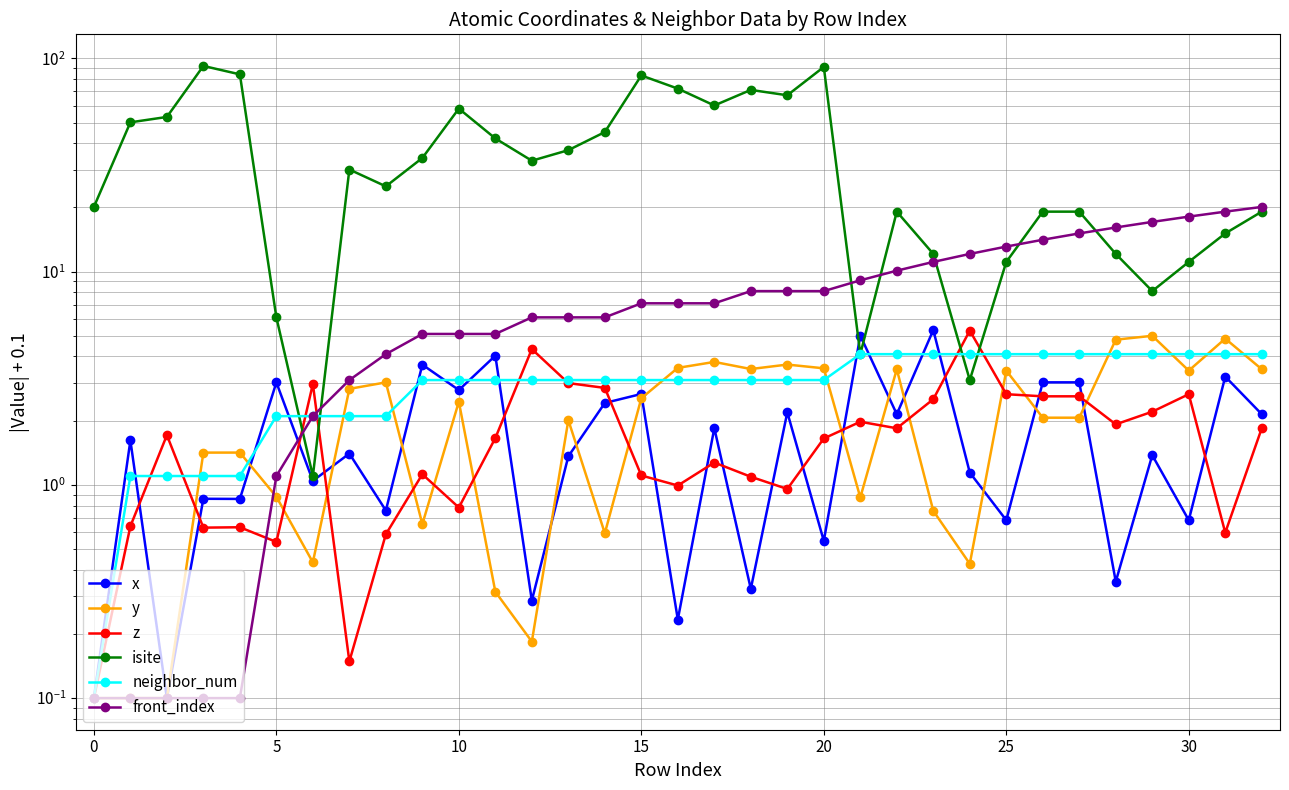

Reading left to right, what are all the values shown in this chart?

x: 0.1	1.6	0.1	0.9	0.9	3.0	1.0	1.4	0.8	3.7	2.8	4.0	0.3	1.4	2.4	2.7	0.2	1.8	0.3	2.2	0.5	5.0	2.1	5.3	1.1	0.7	3.0	3.0	0.4	1.4	0.7	3.2	2.1
y: 0.1	0.1	0.1	1.4	1.4	0.9	0.4	2.8	3.0	0.7	2.5	0.3	0.2	2.0	0.6	2.5	3.5	3.8	3.5	3.7	3.5	0.9	3.5	0.8	0.4	3.4	2.1	2.1	4.8	5.0	3.4	4.8	3.5
z: 0.1	0.6	1.7	0.6	0.6	0.5	3.0	0.1	0.6	1.1	0.8	1.7	4.3	3.0	2.8	1.1	1.0	1.3	1.1	1.0	1.6	2.0	1.8	2.5	5.3	2.7	2.6	2.6	1.9	2.2	2.7	0.6	1.8
isite: 20.1	50.1	53.1	92.1	84.1	6.1	1.1	30.1	25.1	34.1	58.1	42.1	33.1	37.1	45.1	83.1	72.1	60.1	71.1	67.1	91.1	4.1	19.1	12.1	3.1	11.1	19.1	19.1	12.1	8.1	11.1	15.1	19.1
neighbor_num: 0.1	1.1	1.1	1.1	1.1	2.1	2.1	2.1	2.1	3.1	3.1	3.1	3.1	3.1	3.1	3.1	3.1	3.1	3.1	3.1	3.1	4.1	4.1	4.1	4.1	4.1	4.1	4.1	4.1	4.1	4.1	4.1	4.1
front_index: 0.1	0.1	0.1	0.1	0.1	1.1	2.1	3.1	4.1	5.1	5.1	5.1	6.1	6.1	6.1	7.1	7.1	7.1	8.1	8.1	8.1	9.1	10.1	11.1	12.1	13.1	14.1	15.1	16.1	17.1	18.1	19.1	20.1